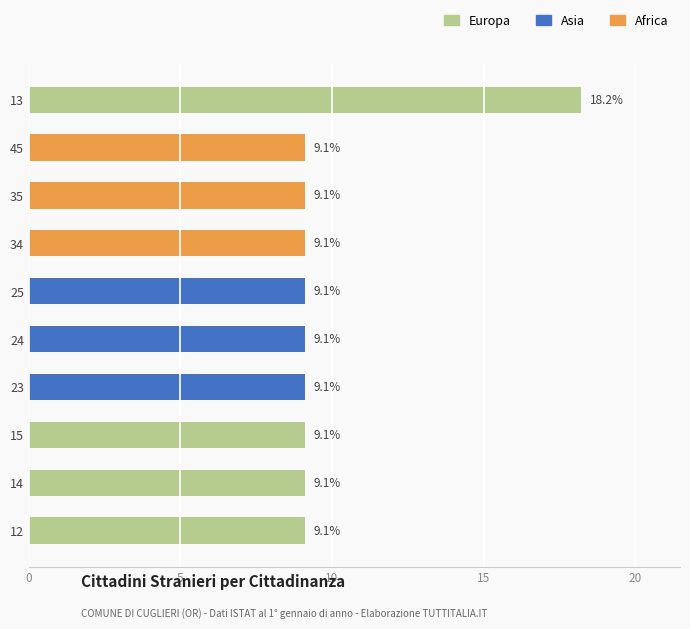

Reading bottom to top, extract all data points from this chart.

9.1	9.1	9.1	9.1	9.1	9.1	9.1	9.1	9.1	18.2